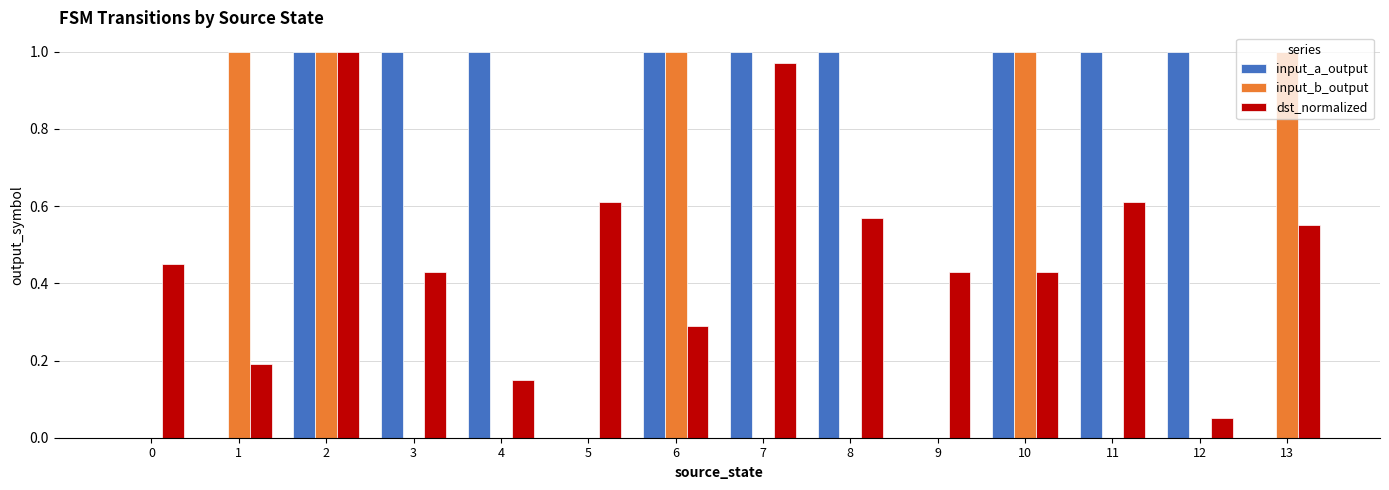

The value of input_b_output at 4 is 0.0. True or false?

True